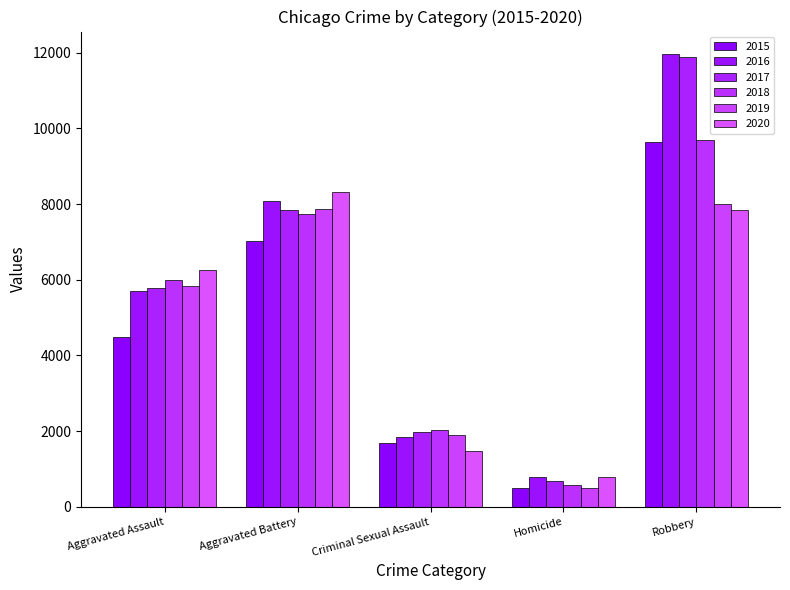

Which category has the lowest value across all series?

Homicide